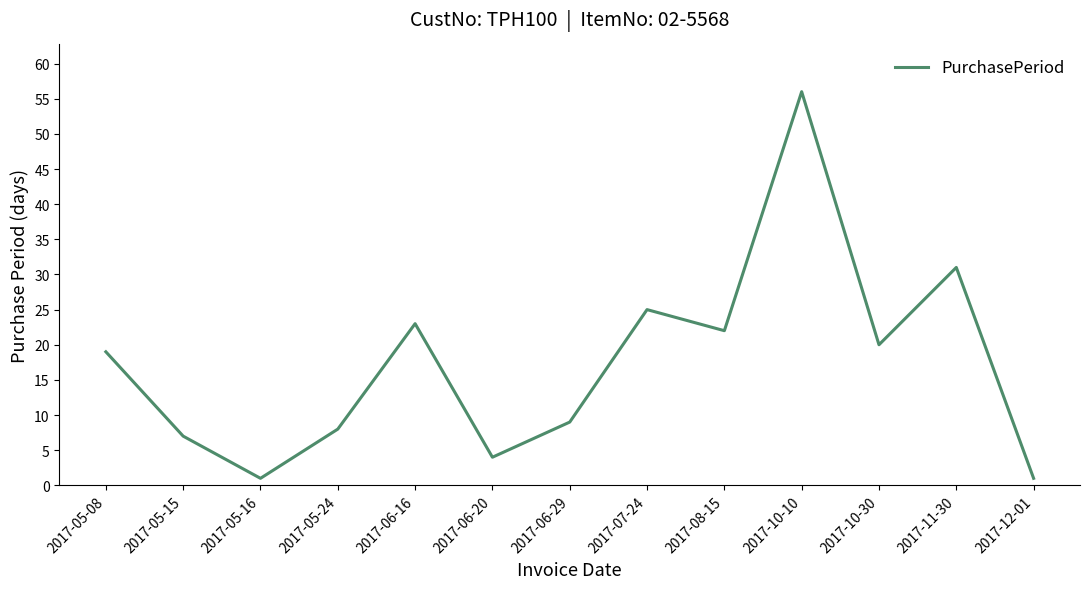

Reading left to right, what are all the values shown in this chart?

19	7	1	8	23	4	9	25	22	56	20	31	1